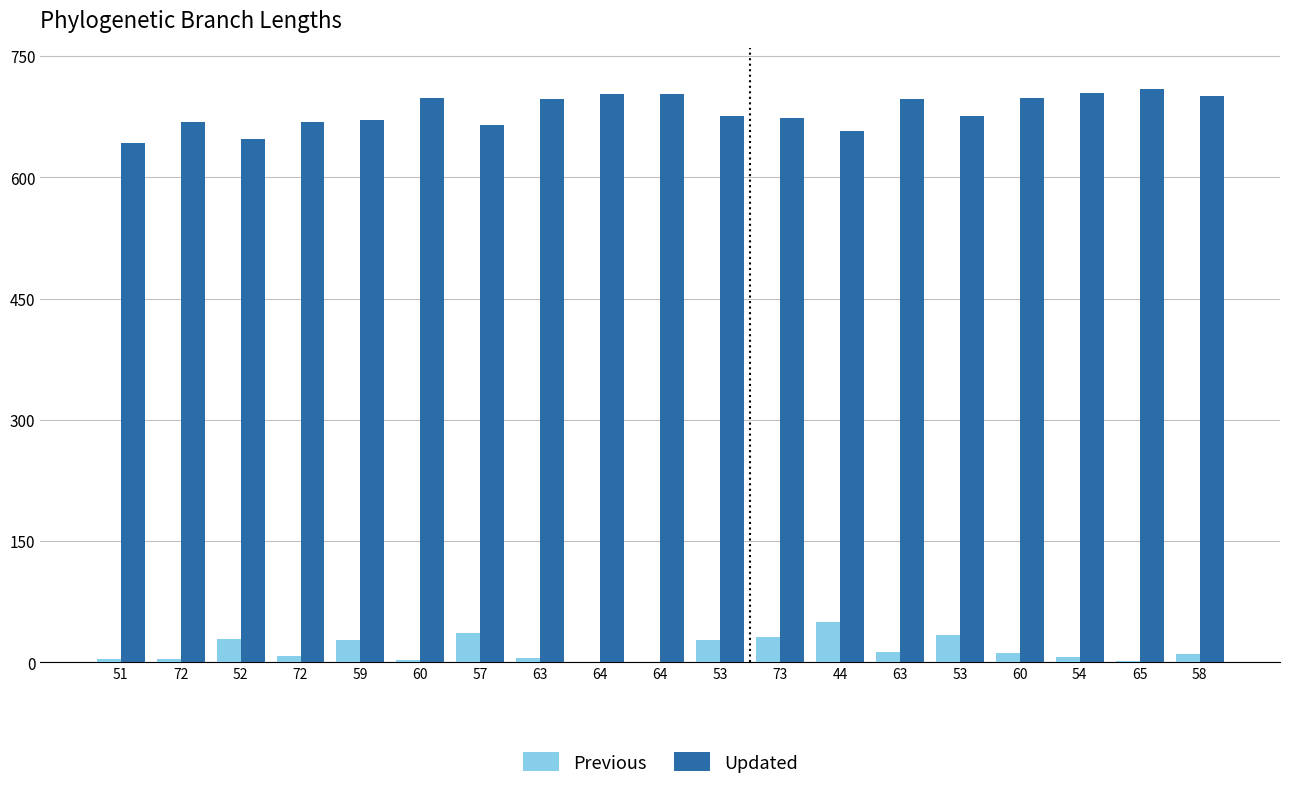

Where is Updated nearest to the value 676?

53